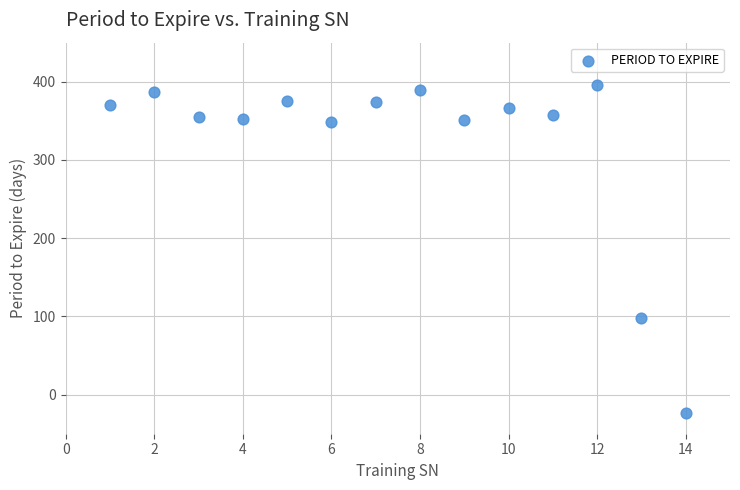

What is the range of X values (max minus min)?

13